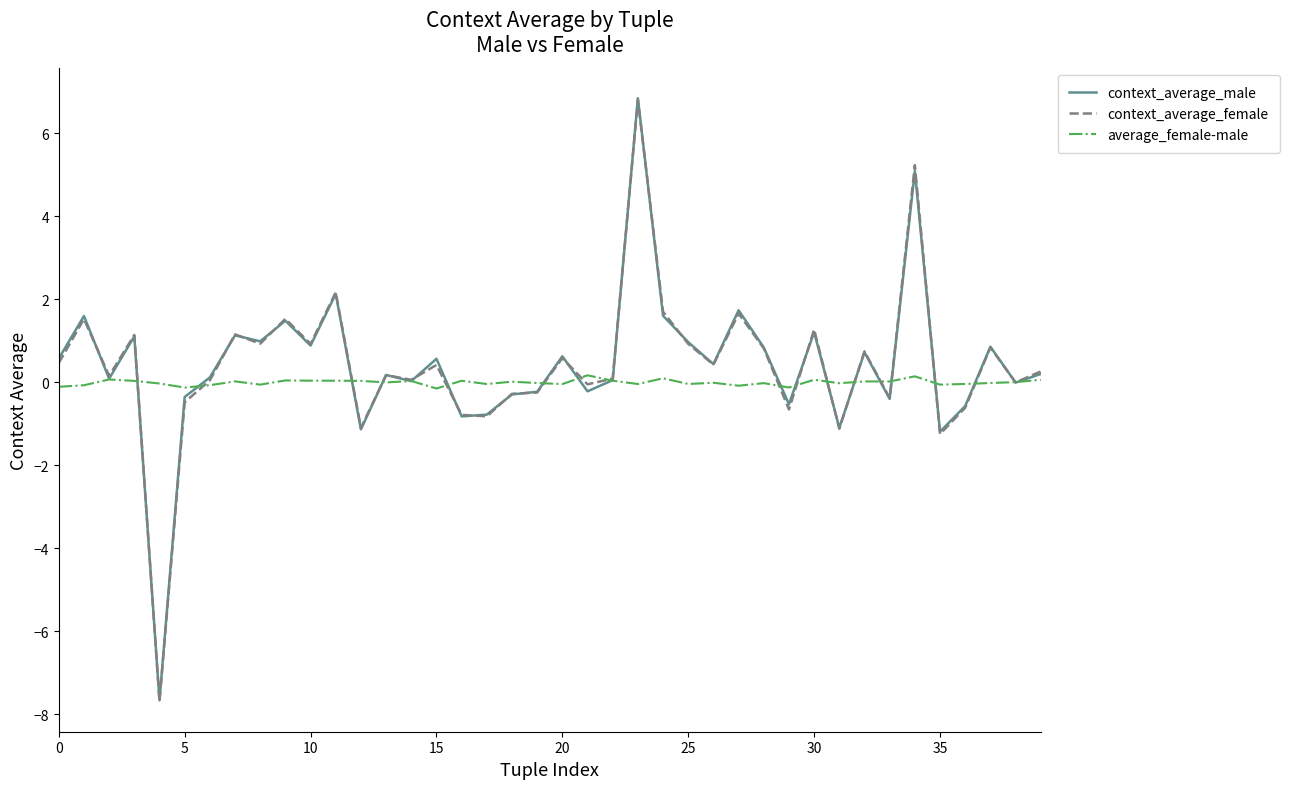

Which series has the widest spread of values?

context_average_male